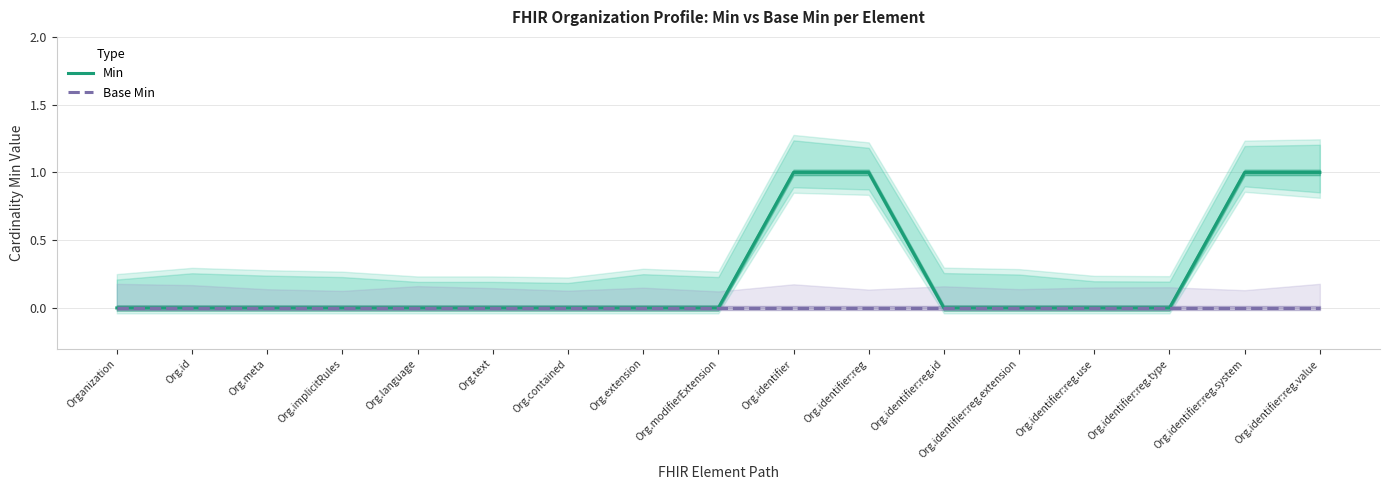

The Min series shows 1 at Org.identifier:reg. True or false?

True